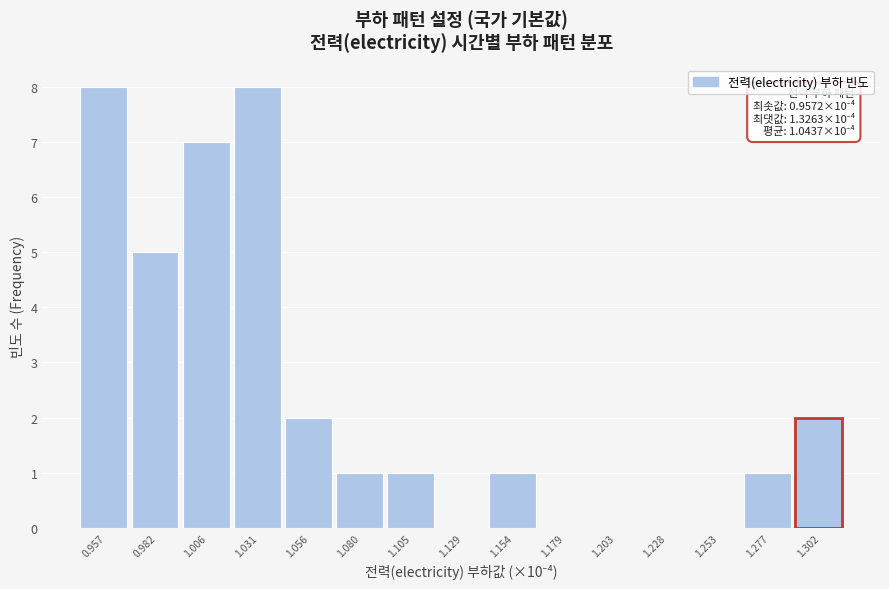

Reading left to right, list all the values displayed in this chart.

0.957=8	0.982=5	1.006=7	1.031=8	1.056=2	1.080=1	1.105=1	1.129=0	1.154=1	1.179=0	1.203=0	1.228=0	1.253=0	1.277=1	1.302=2